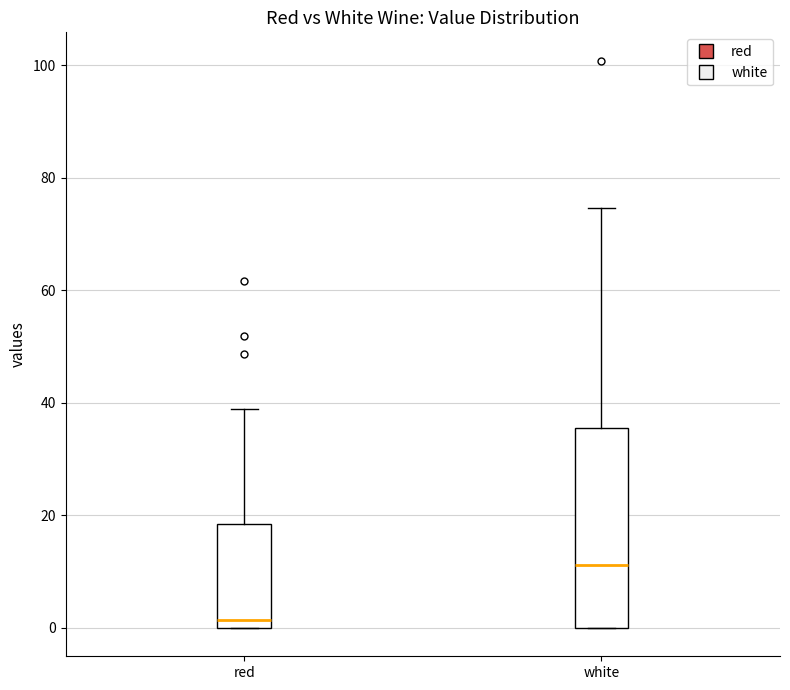

Which box has the lowest median line?

red